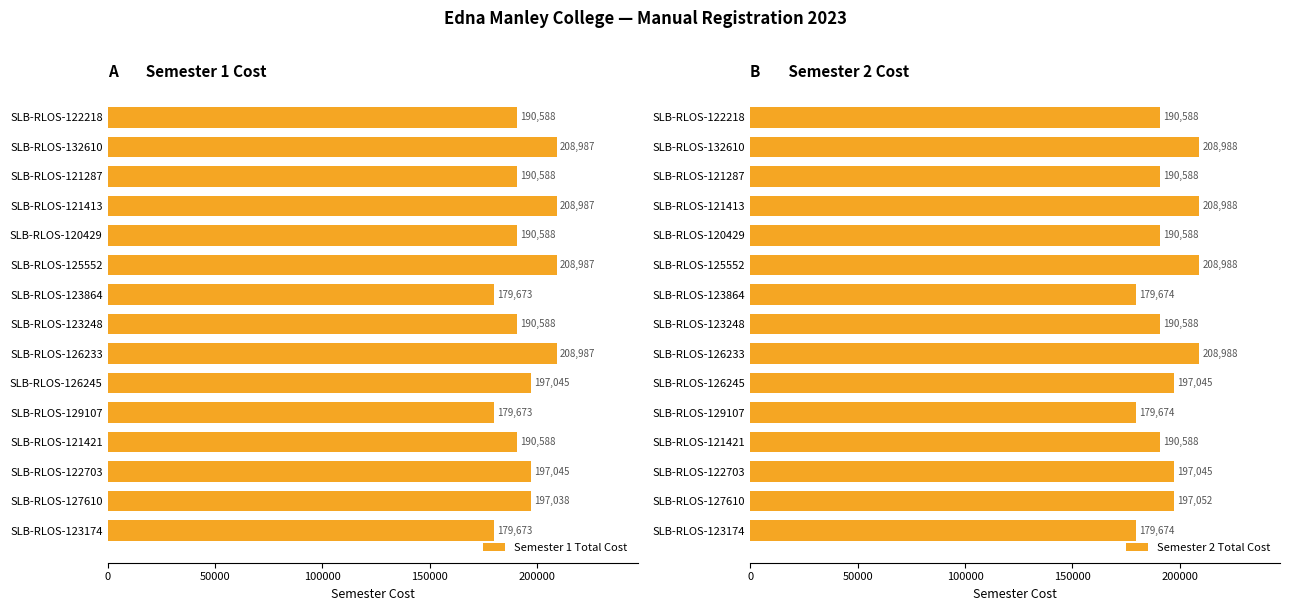

The value of Semester 1 Total Cost at SLB-RLOS-123174 is 179673. True or false?

True